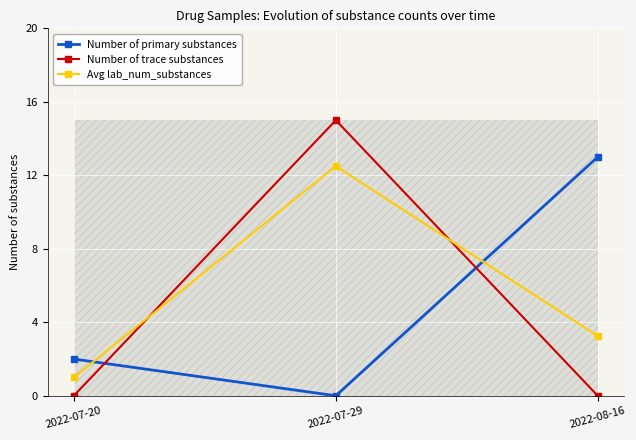

Between 2022-07-20 and 2022-07-29, which is larger?

2022-07-20